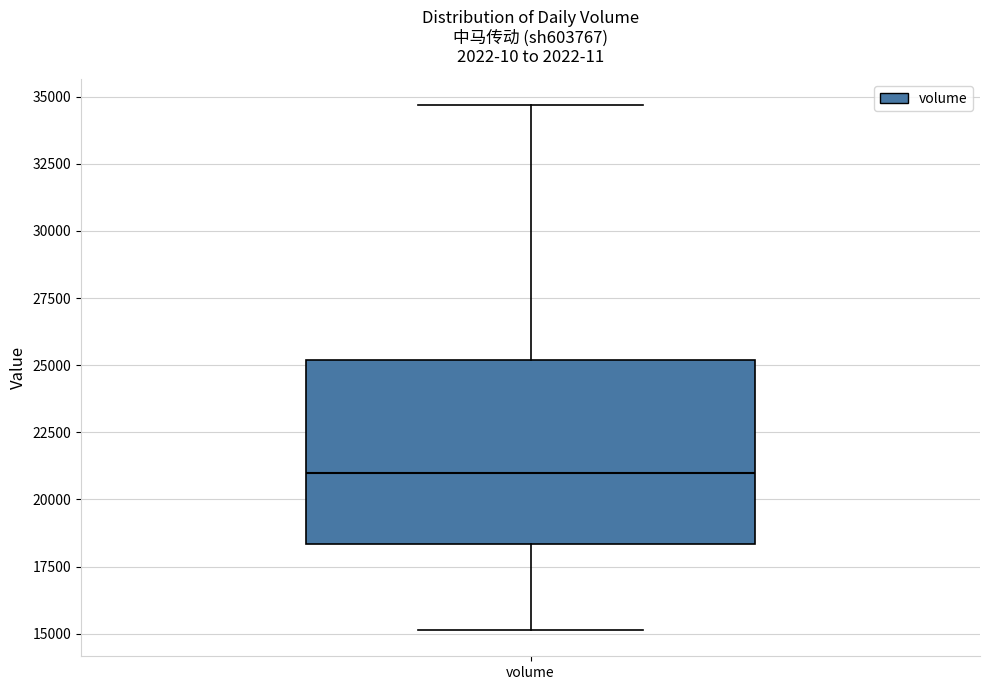

Where is the lower edge of the box for volume on the y-axis? The values are not printed on the chart, so give them approximately, as read against the axis.

18500